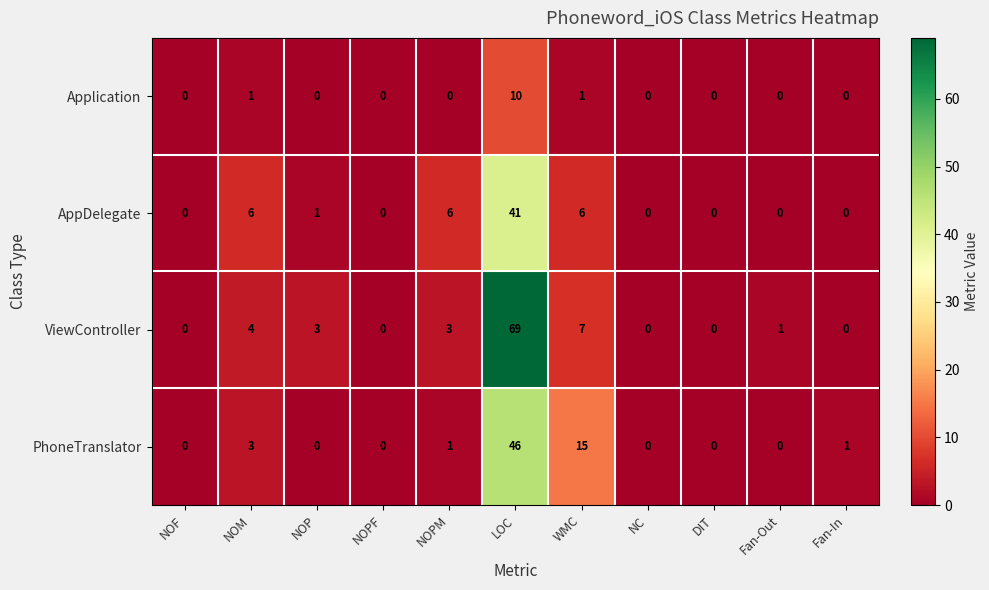

What is the difference between the highest and lowest values at Fan-Out?

1